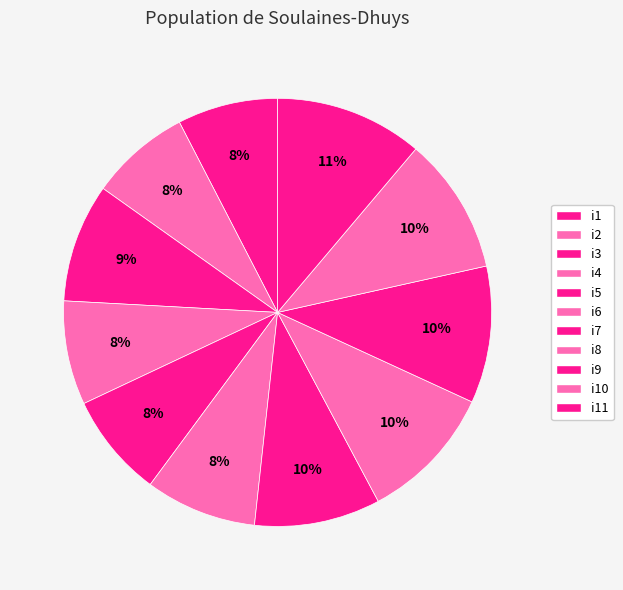

How many slices are in this pie chart?

11